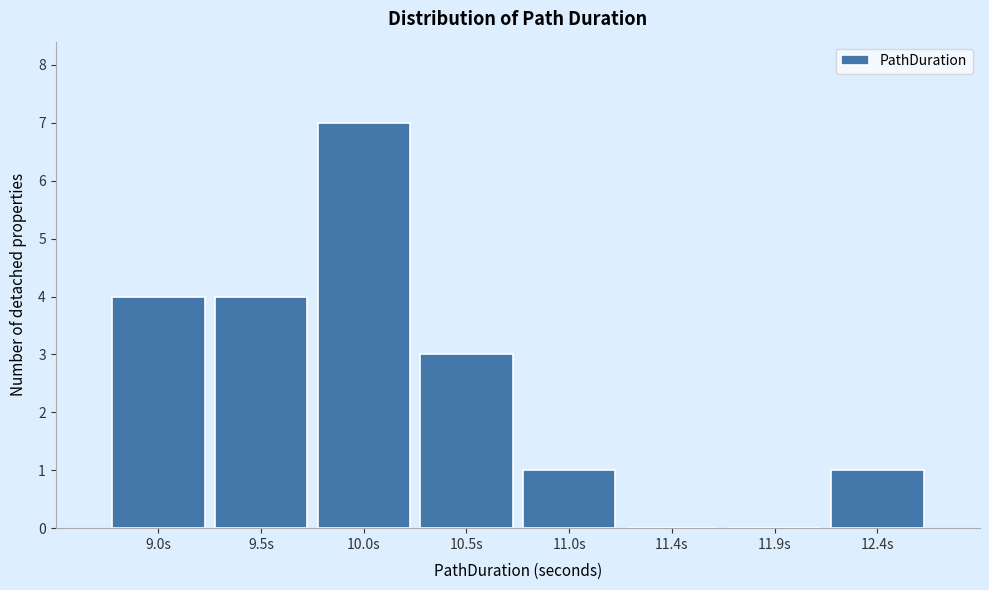

Reading left to right, what are all the values shown in this chart?

9.0s=4	9.5s=4	10.0s=7	10.5s=3	11.0s=1	11.4s=0	11.9s=0	12.4s=1